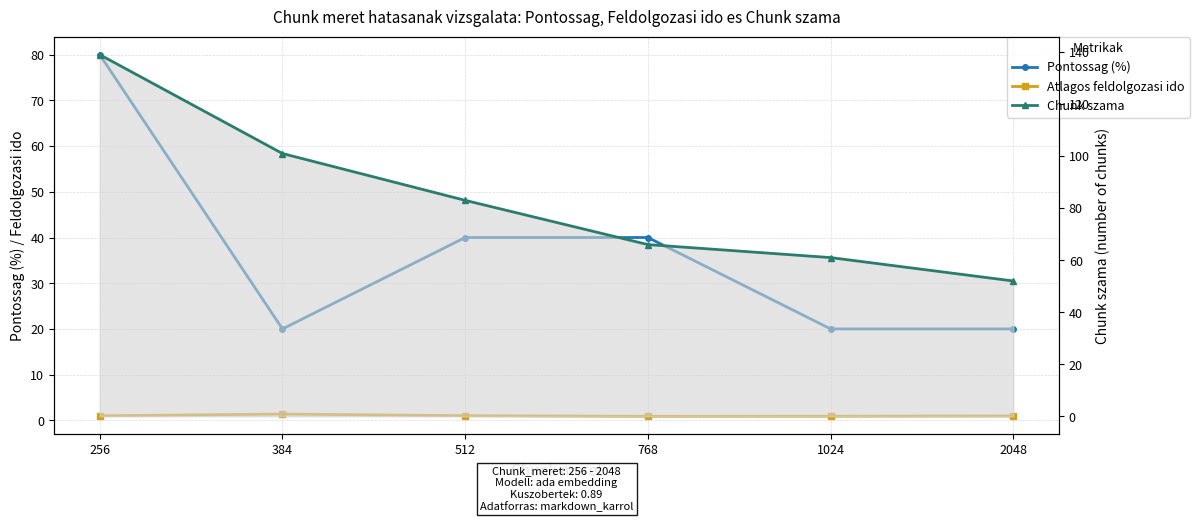

How many lines are shown in the chart?

3